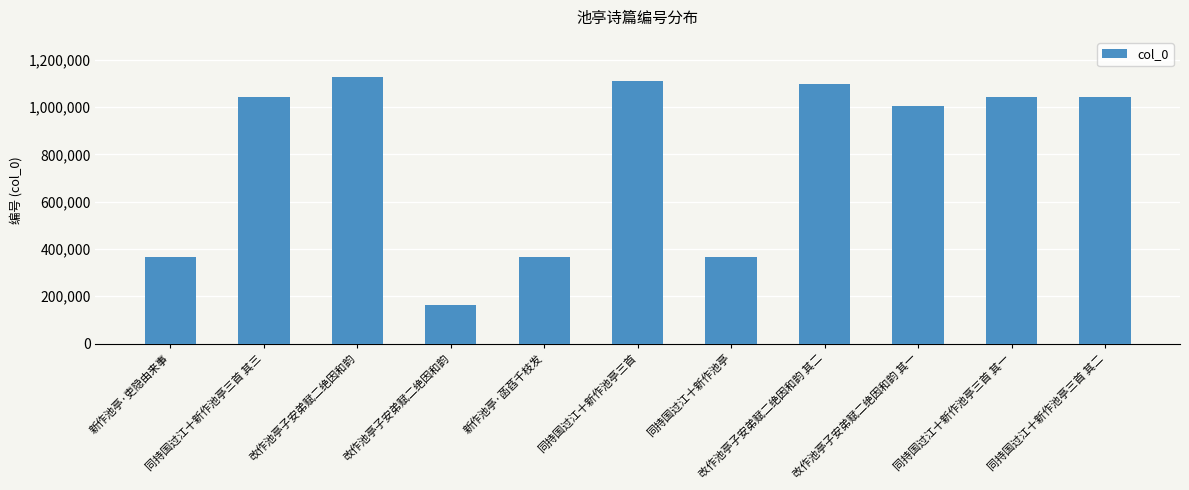

What is the ratio of the value at 改作池亭子安弟赋二绝因和韵 其一 to the value at 改作池亭子安弟赋二绝因和韵?

6.1